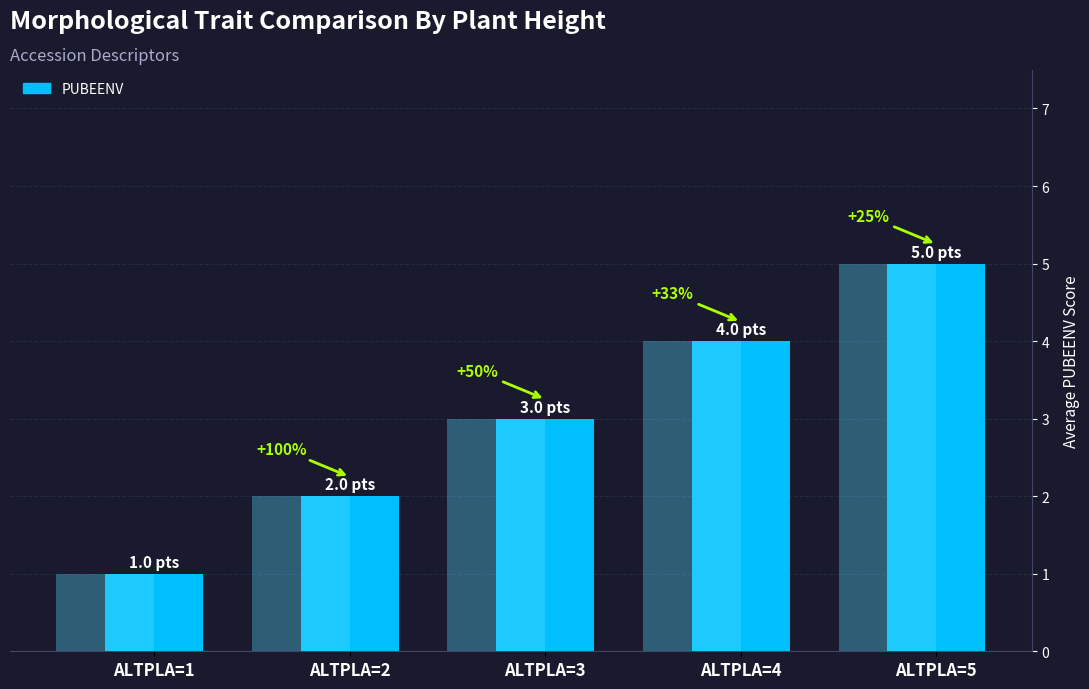

List the labels in order of value, largest first.

ALTPLA=5, ALTPLA=4, ALTPLA=3, ALTPLA=2, ALTPLA=1